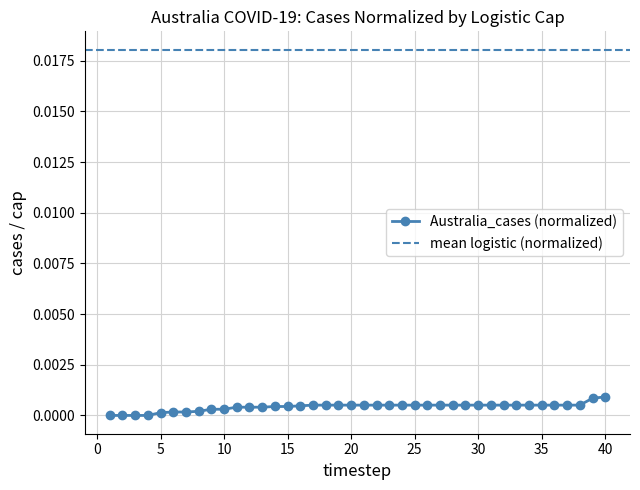

True or false: the data has more than 0 interior local peaks.

False